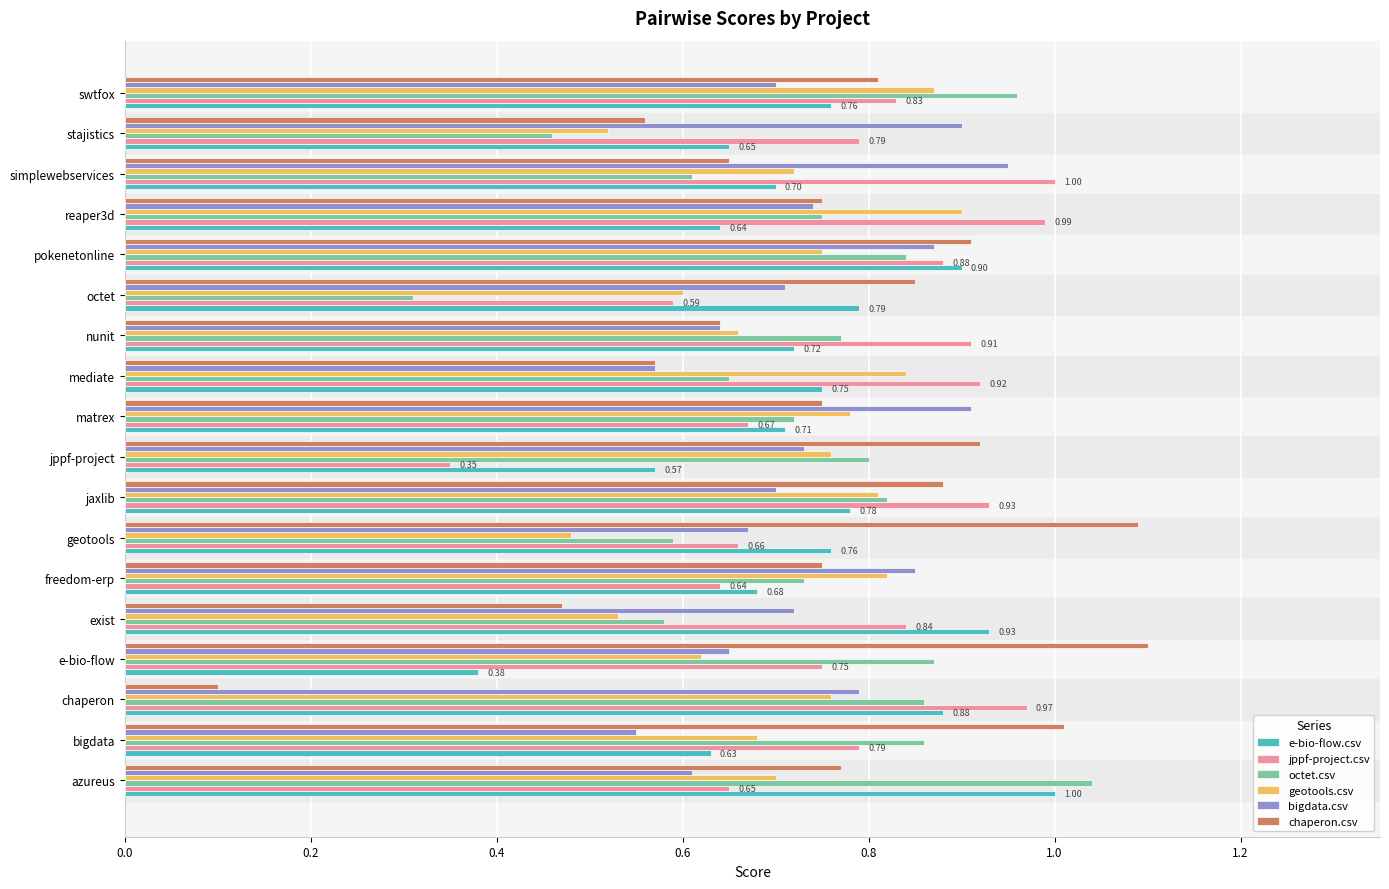

Which category has the lowest value in the chaperon.csv series?

chaperon